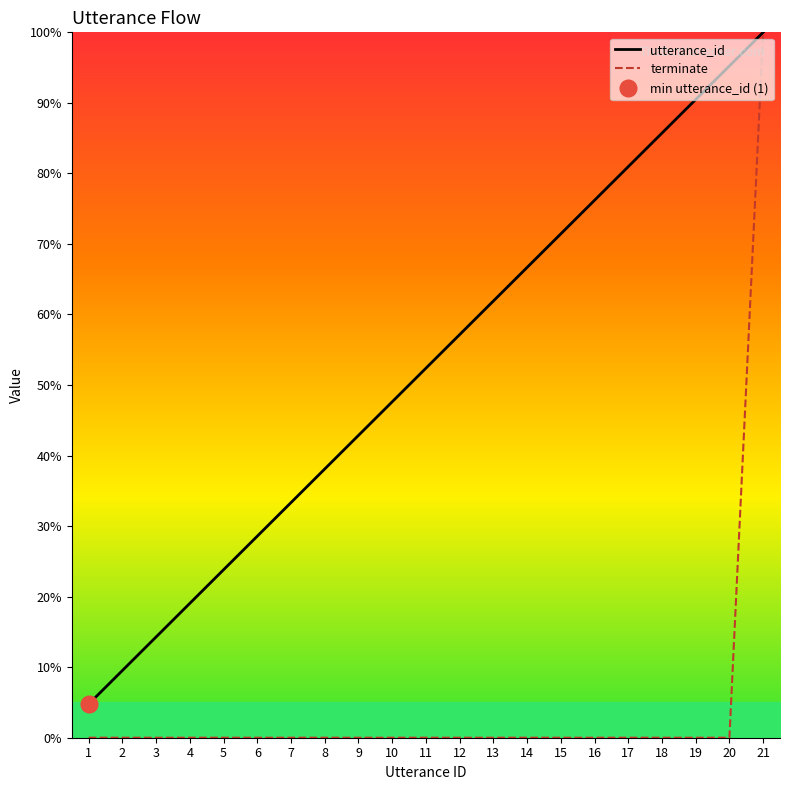

True or false: utterance_id and terminate cross at least once.

False